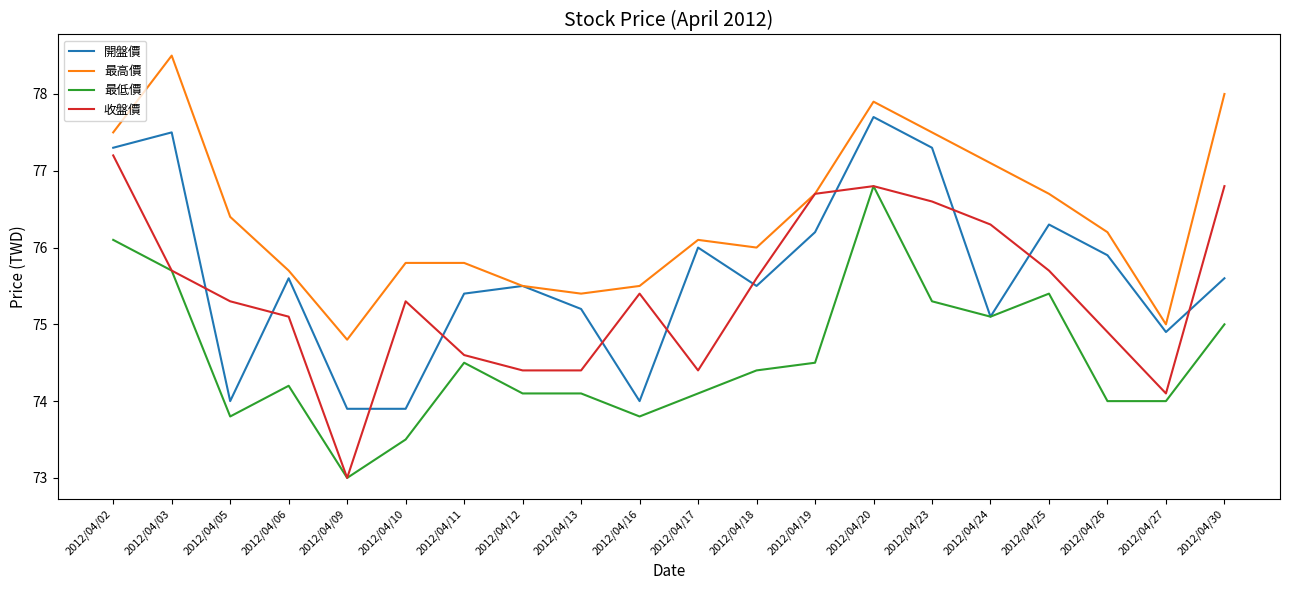

True or false: 最低價 has a value of 41.2 at 2012/04/25.

False